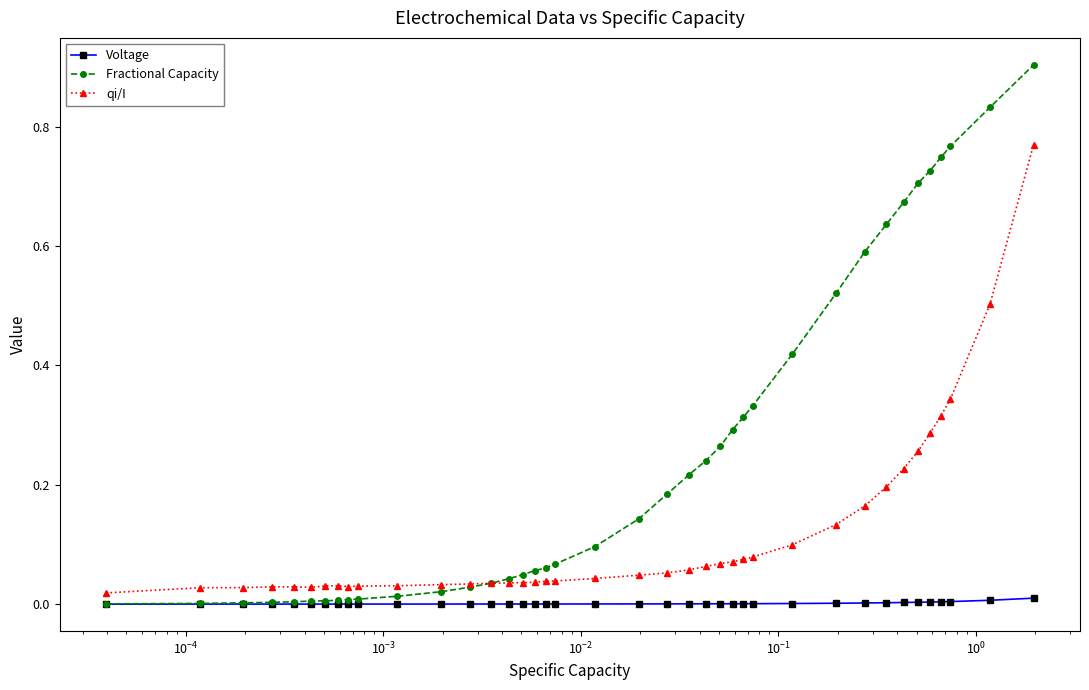

Rank the series by their average value, from highest to lowest.

Fractional Capacity, qi/I, Voltage